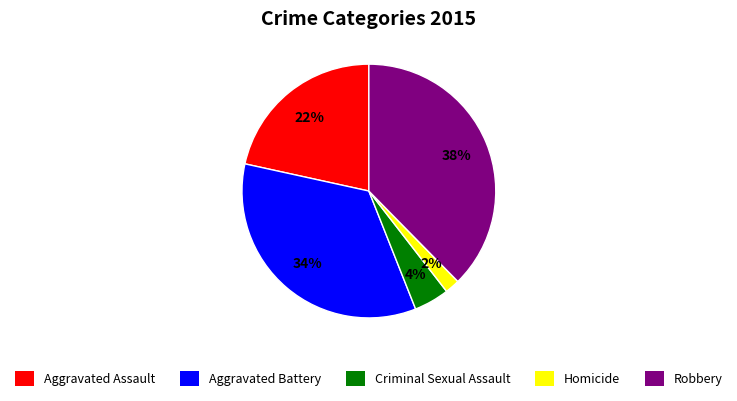

What is the largest slice in the pie chart?

Robbery